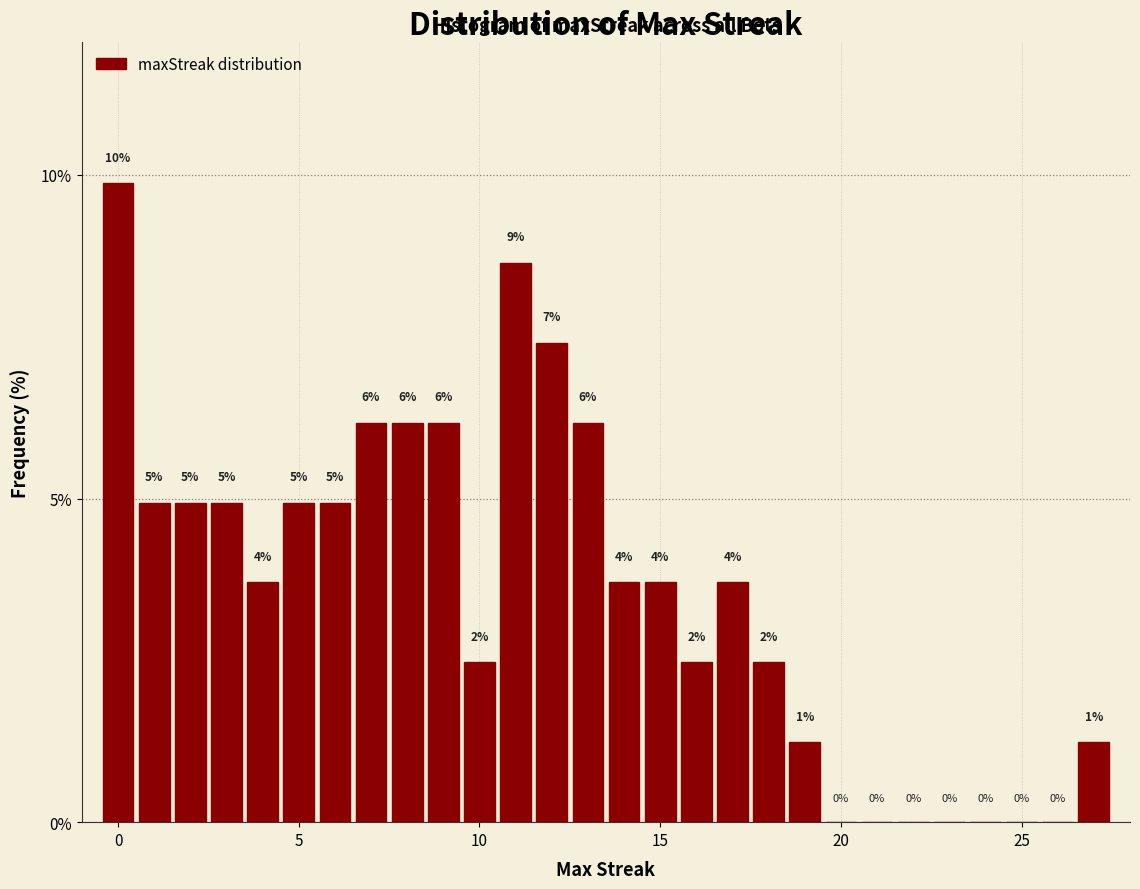

Read against the x-axis, roughly where is the centre of the tallest bar?

0.0